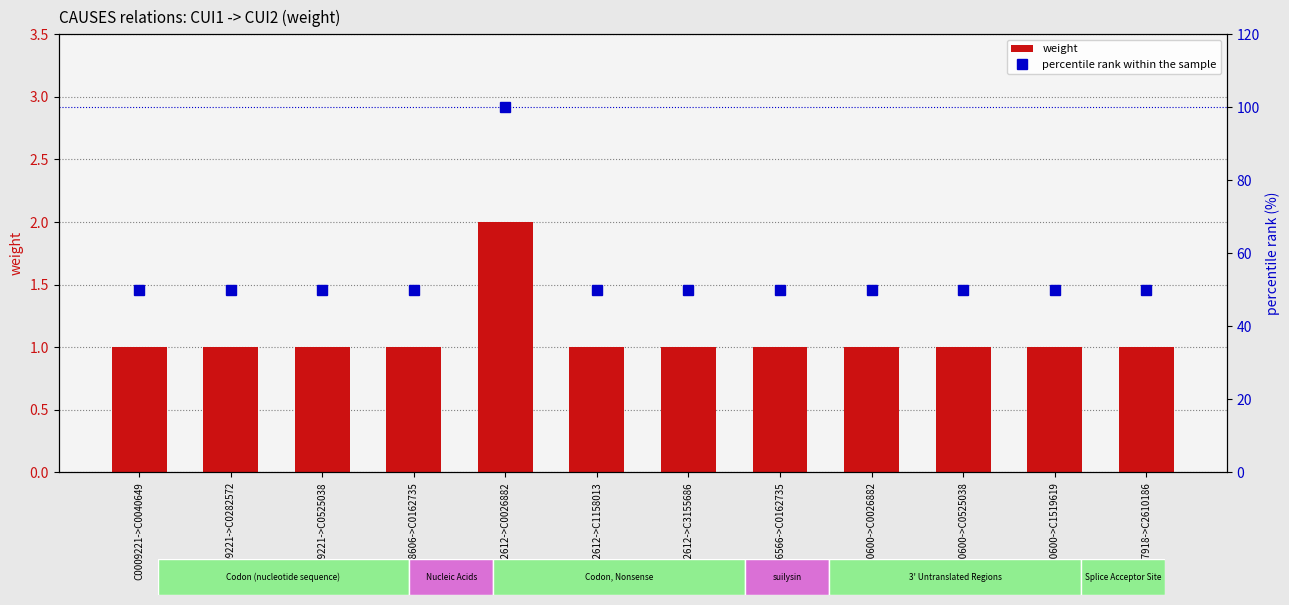

Which series has the largest range (max minus min)?

percentile rank within the sample